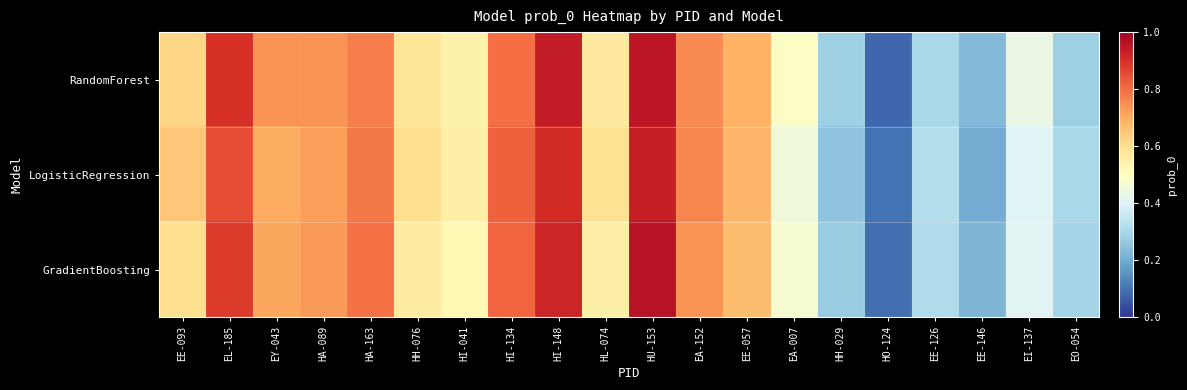

What is the greatest value displayed?

1.0